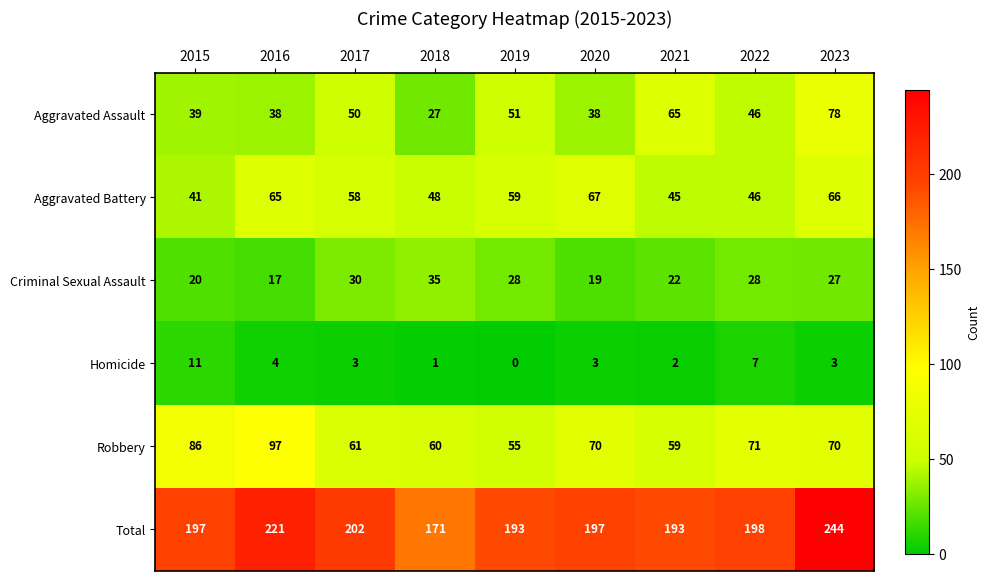

What is the difference between the highest and lowest values at 2017?

199